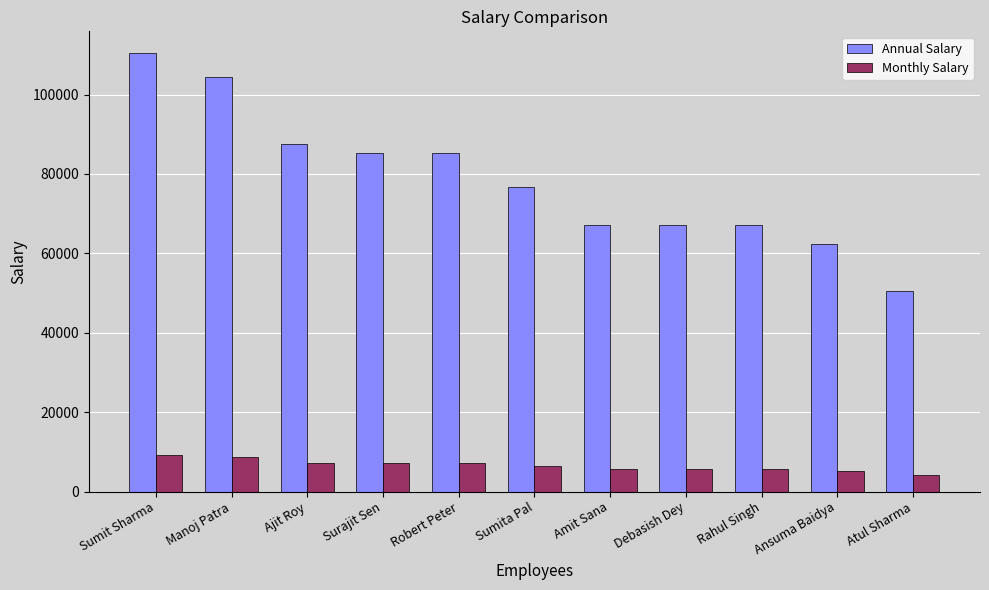

Rank the series at Ajit Roy from highest to lowest value.

Annual Salary, Monthly Salary